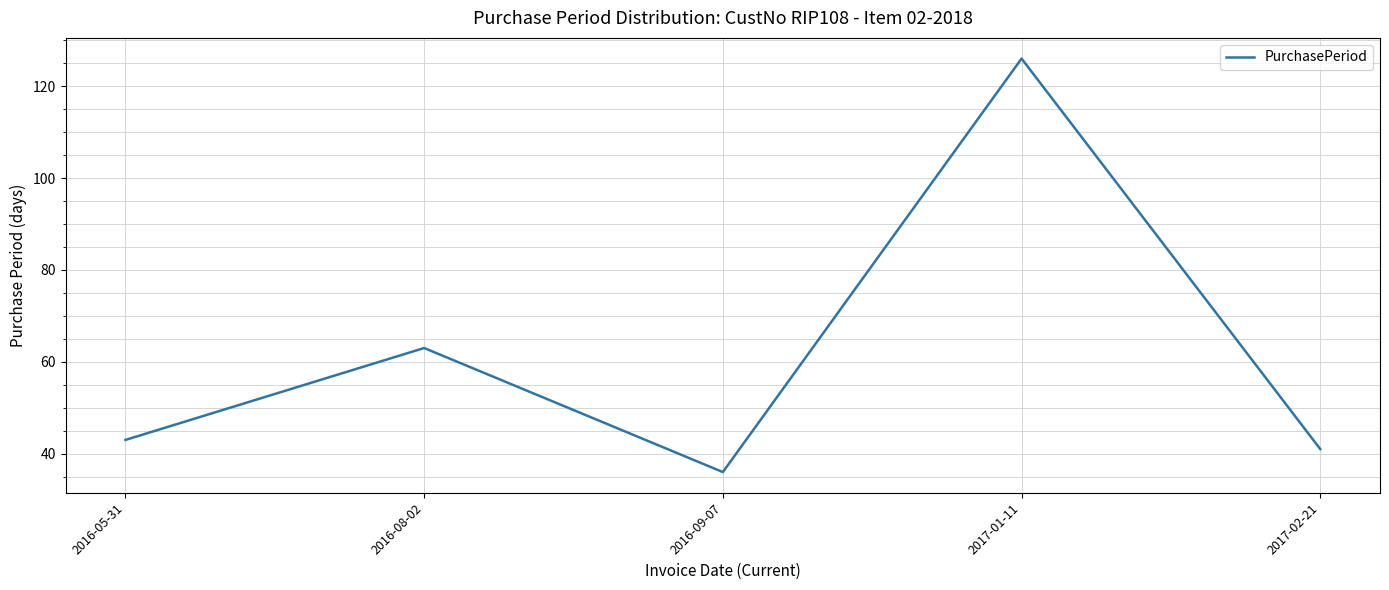

What value does the data have at 2016-05-31?

43